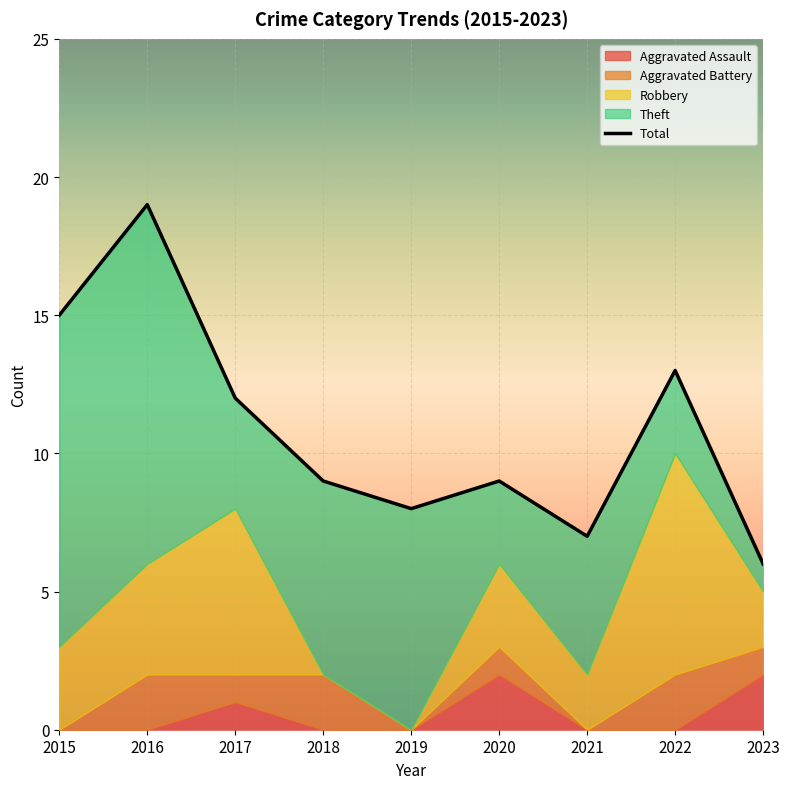

What is the difference between the maximum and minimum values in the Aggravated Assault series?

2